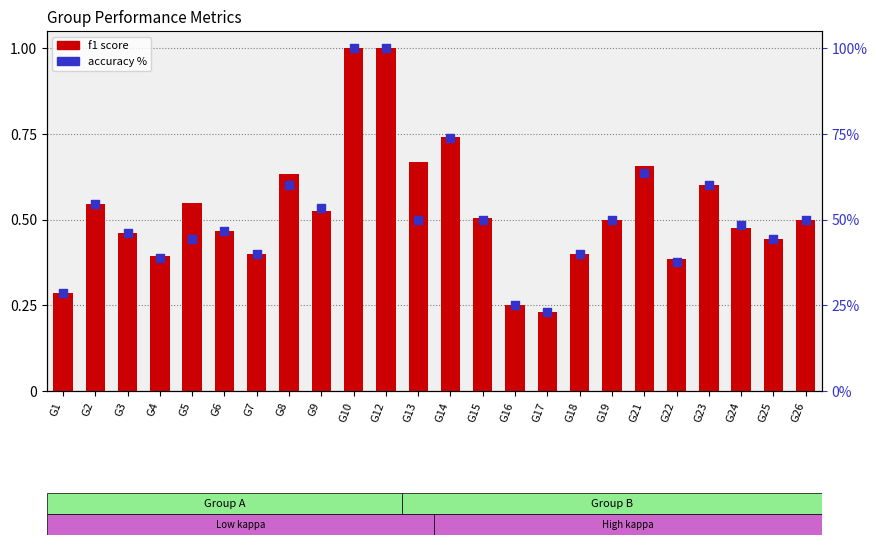

Which series has the largest total across all categories?

accuracy